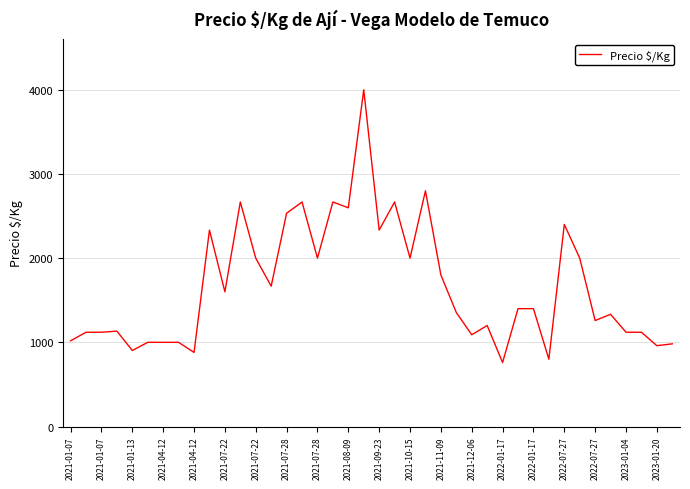

What is the greatest value displayed?

4000